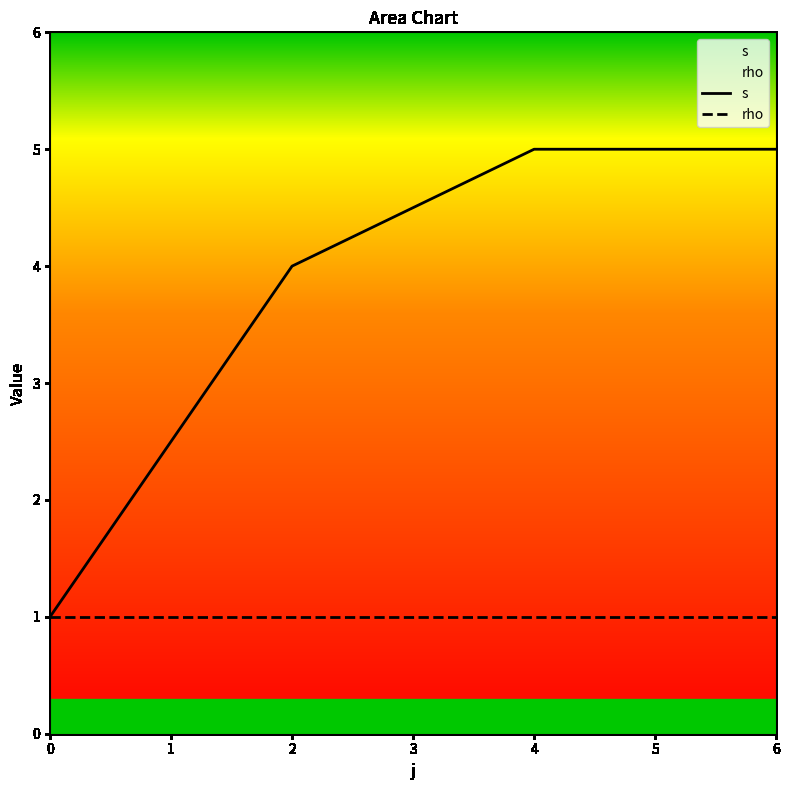

True or false: s and rho cross at least once.

False